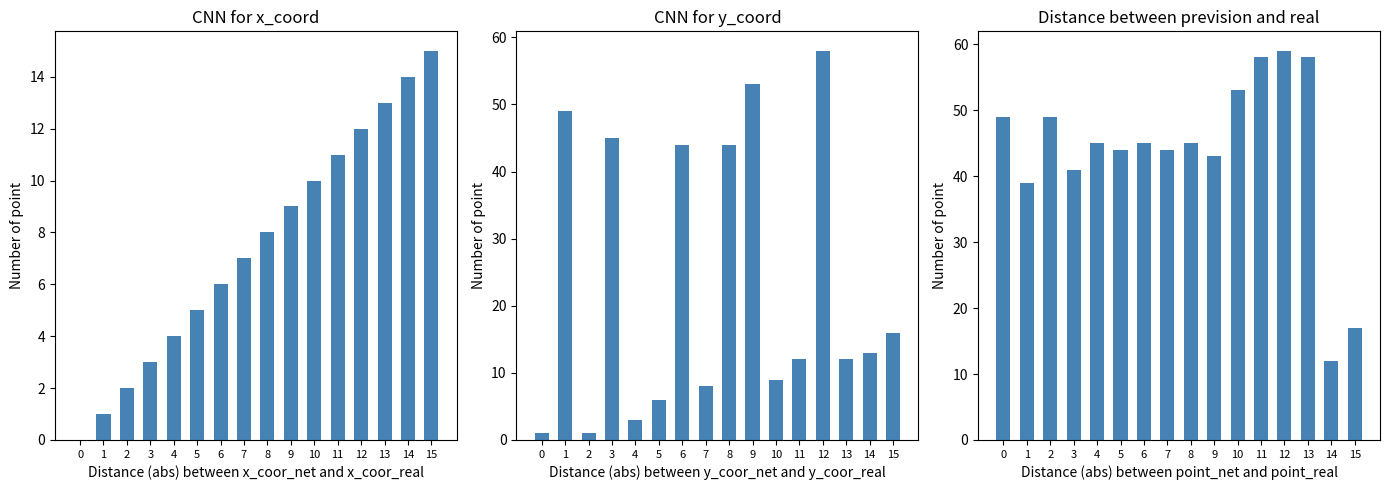

What is the greatest value displayed?

59